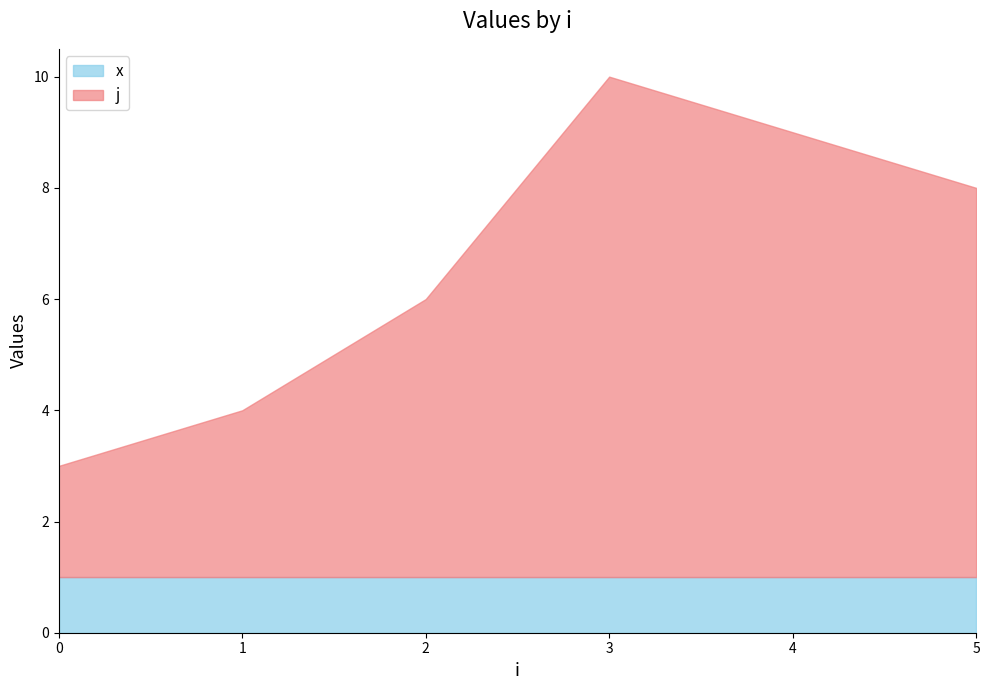

Which series has the widest spread of values?

j